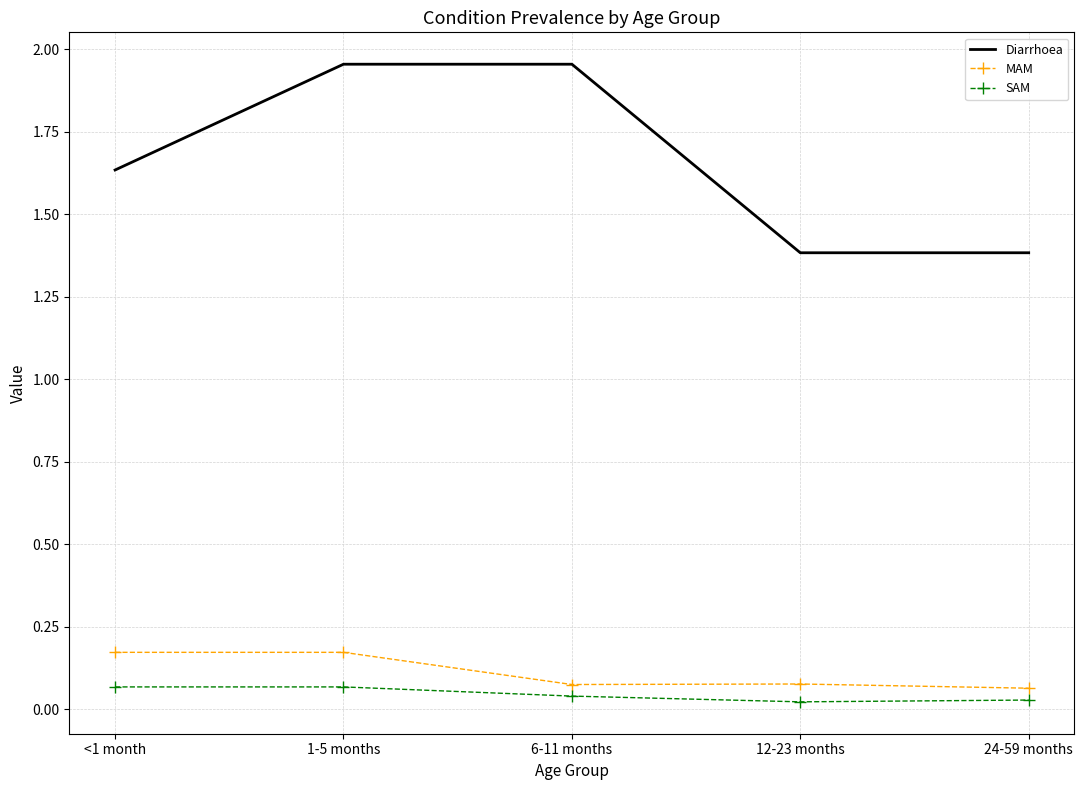

At which category does SAM reach its first local valley?

12-23 months